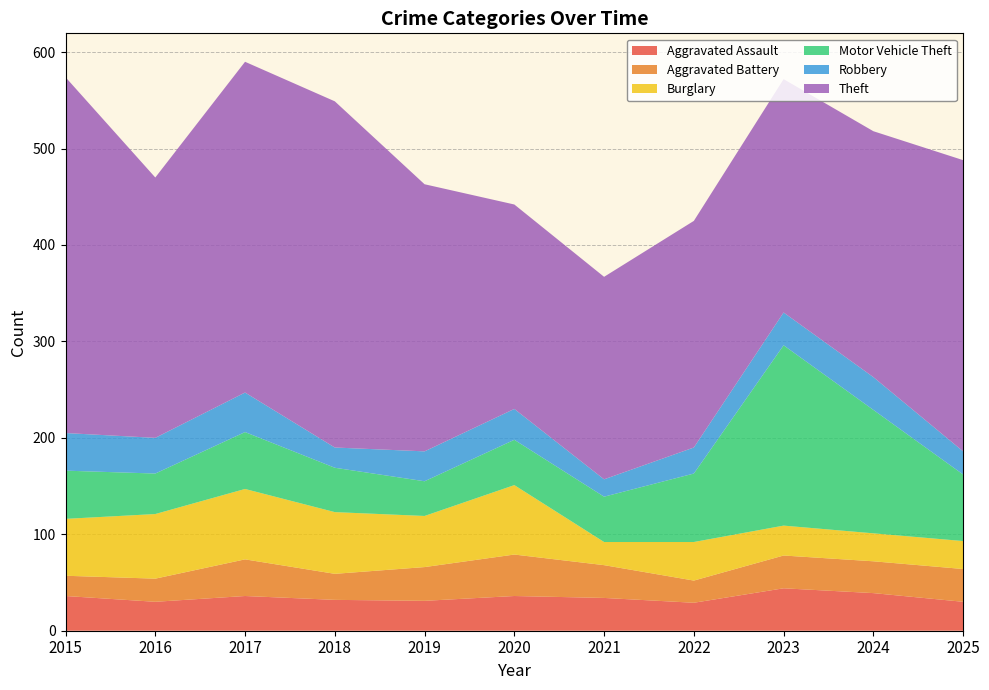

What is the sum of all Aggravated Assault values?

377